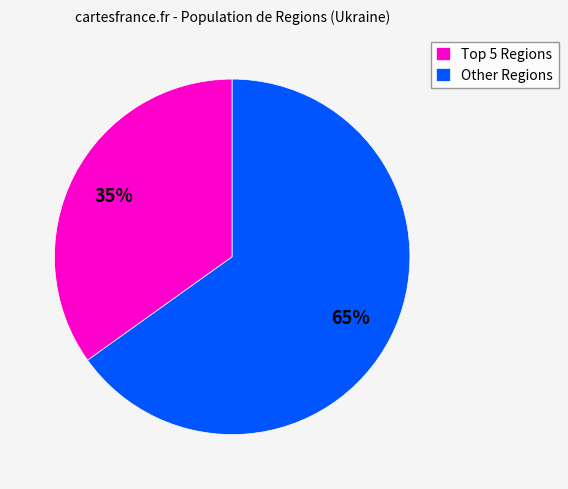

Count the number of slices in the pie.

2